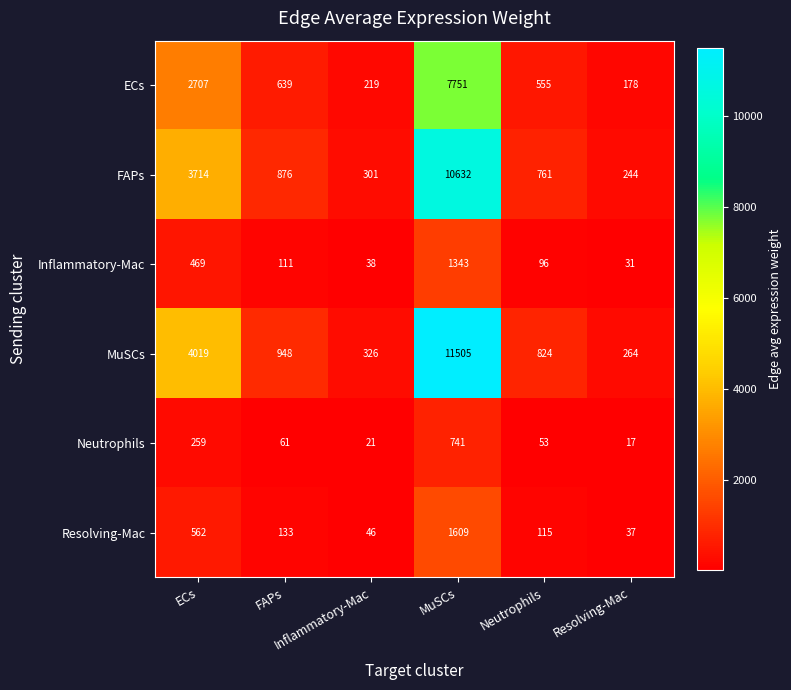

What is the minimum value shown in the chart?

17